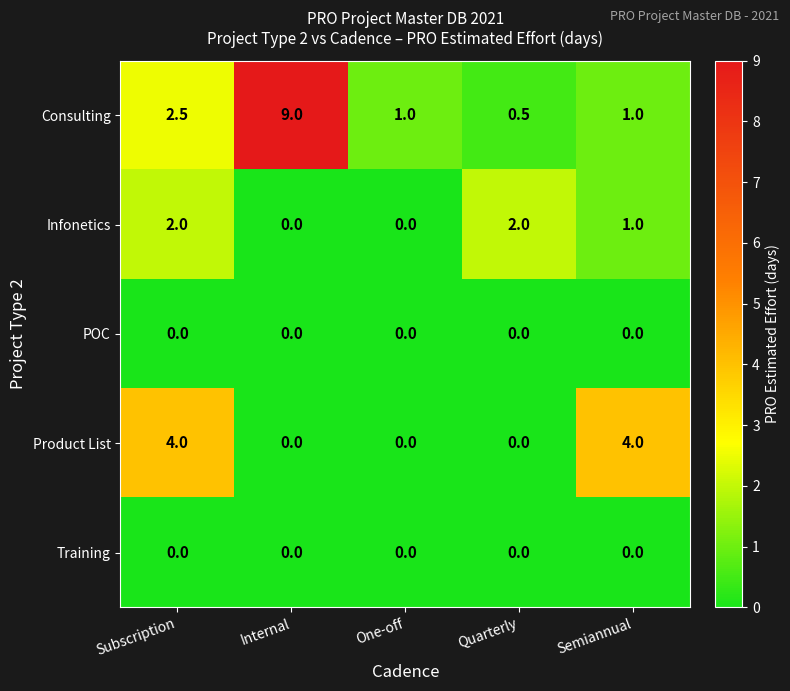

How many series are shown in this chart?

5